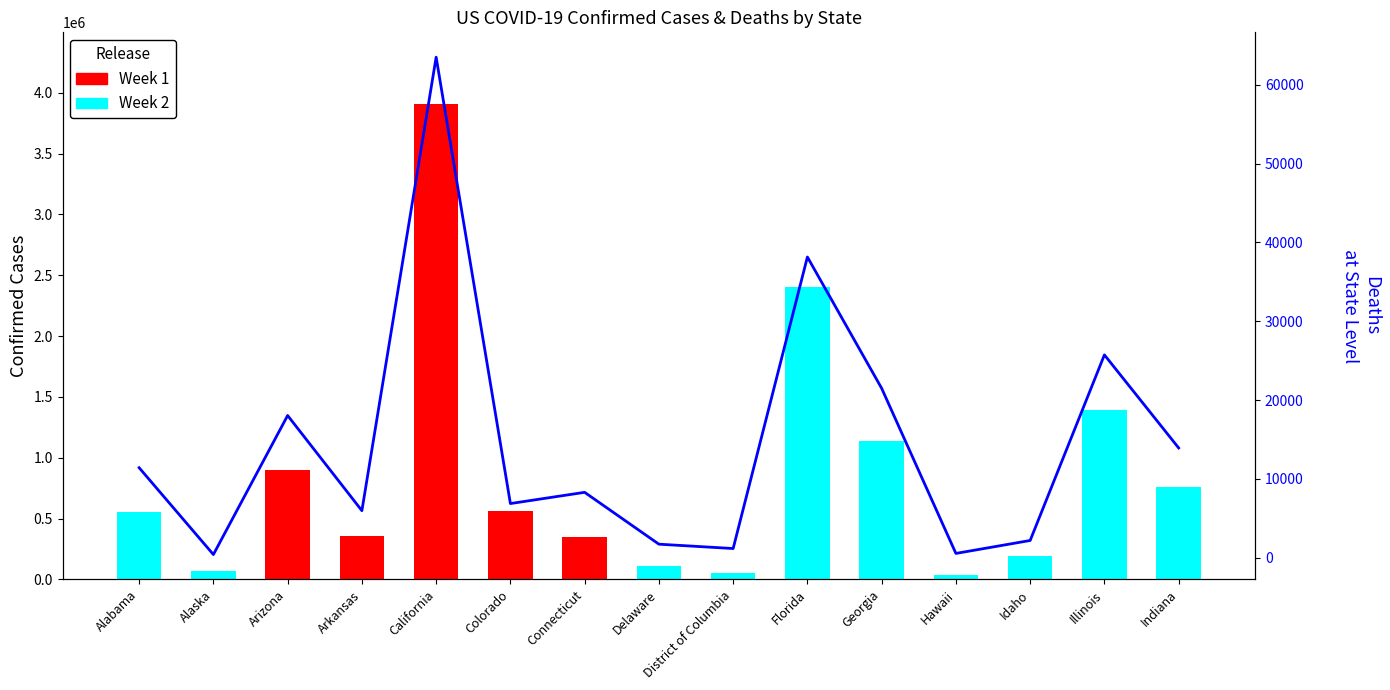

How many groups of bars are there?

15